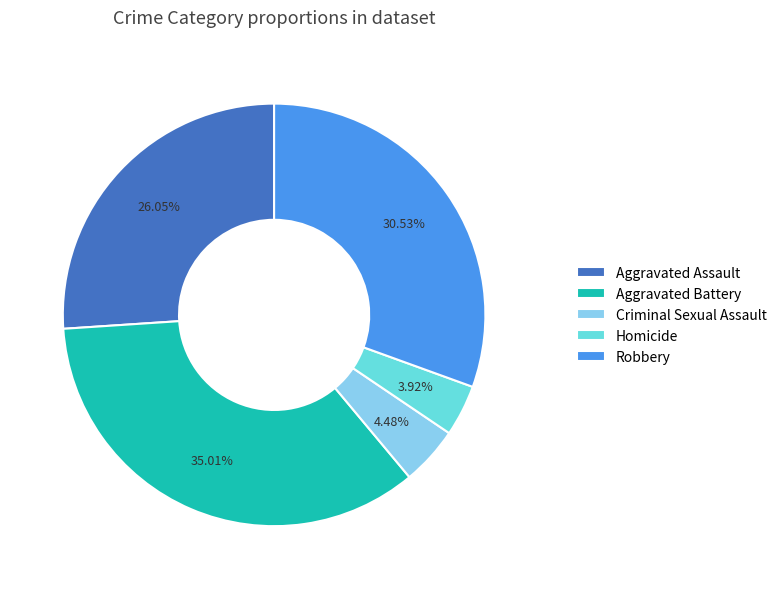

What is the ratio of the value at Aggravated Assault to the value at Homicide?

6.6